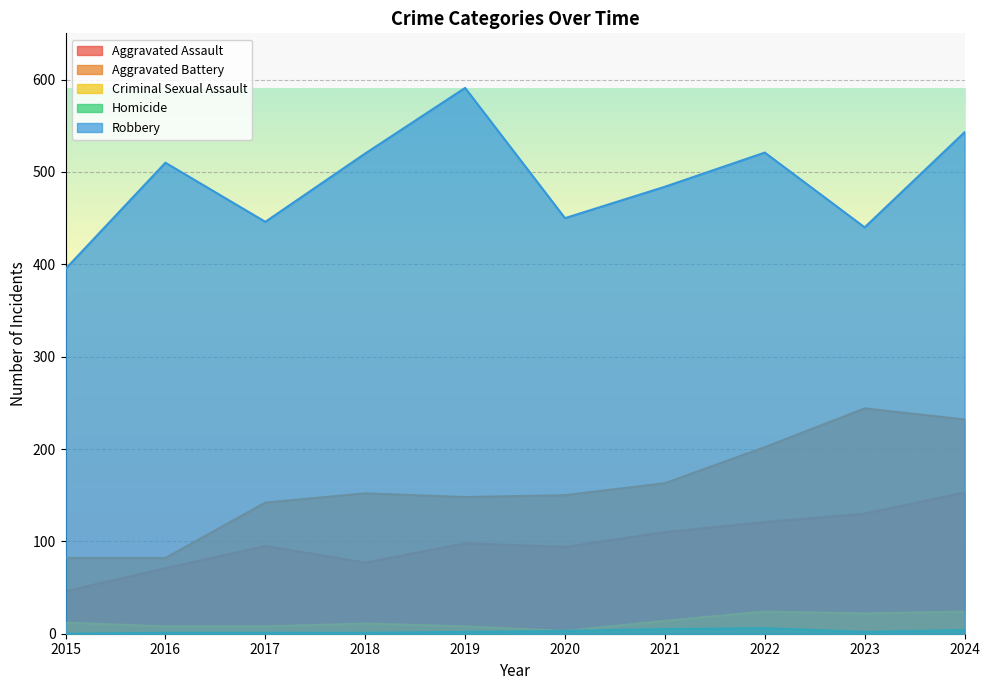

Where is the first local minimum for Homicide?

2023